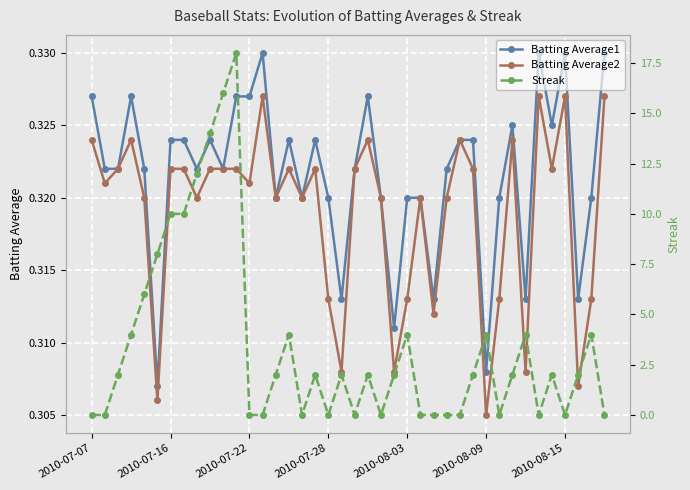

How many Batting Average2 values are between 0 and 1?

40